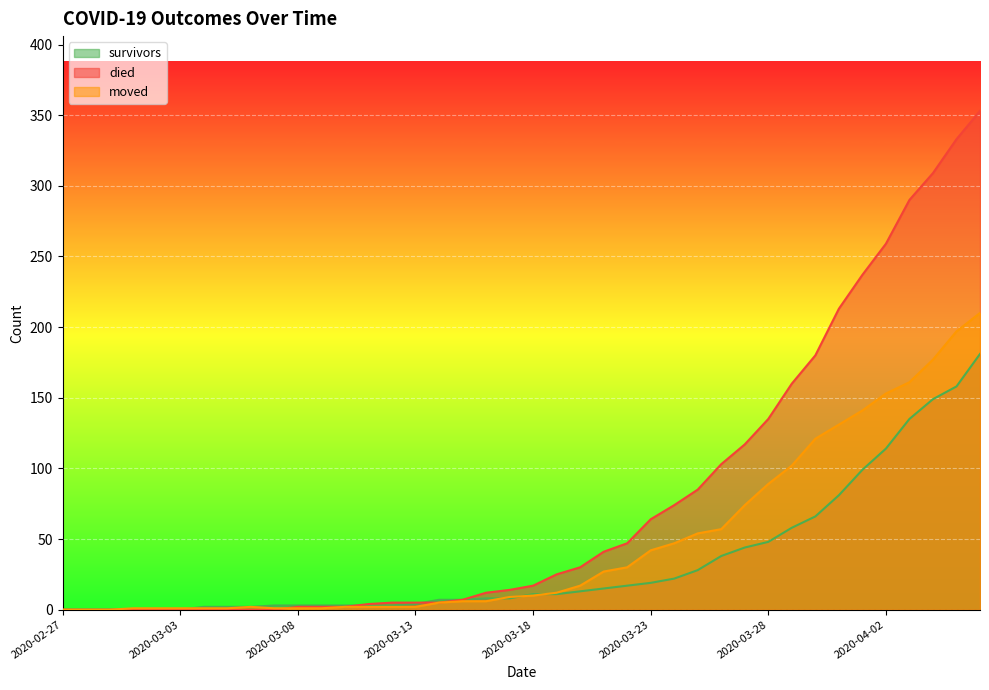

Rank the series by their maximum value, from highest to lowest.

died, moved, survivors